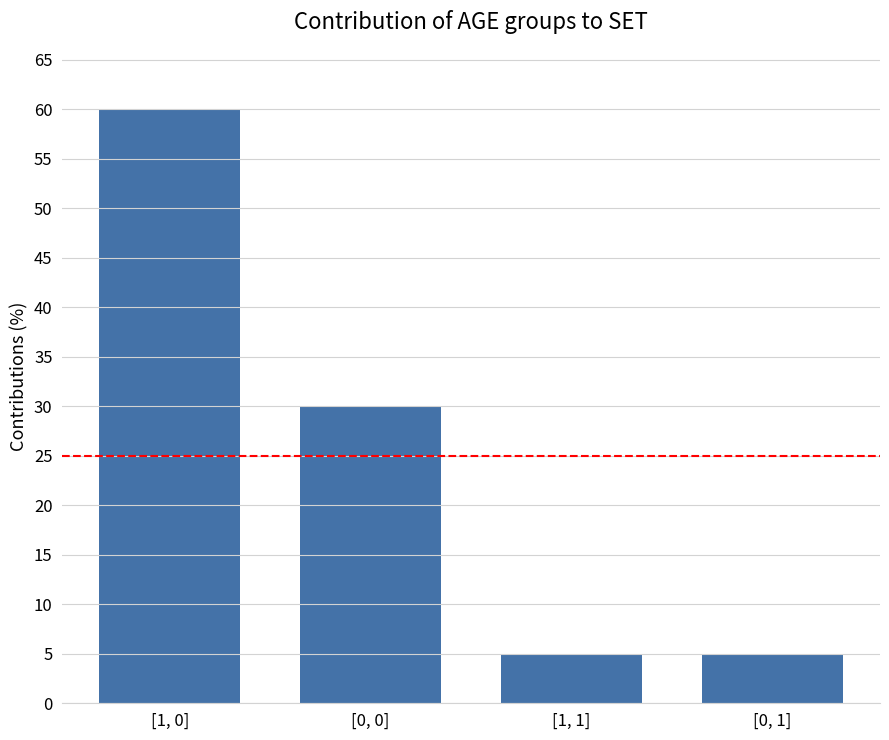

What is the label of the 3rd bar from the right?

[0, 0]